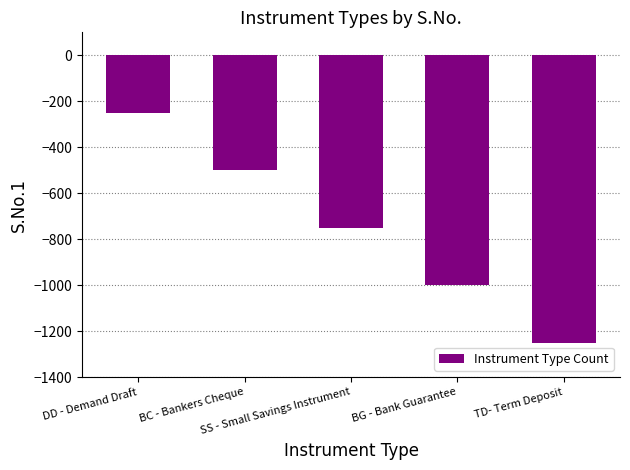

Does the chart contain stacked bars?

No